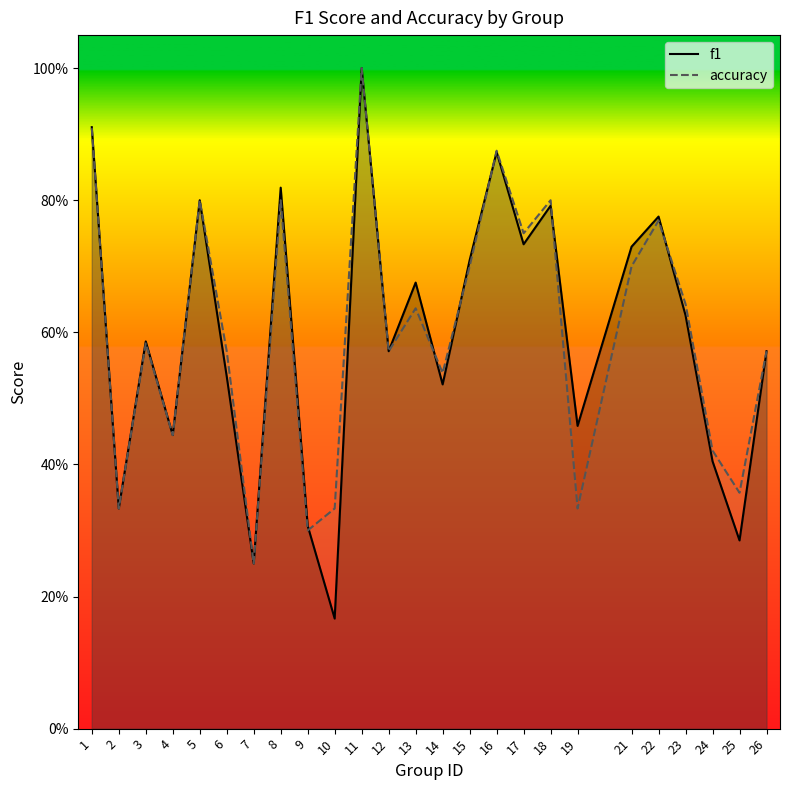

In accuracy, how many points are lower than both neighbors (excluding endpoints)?

9